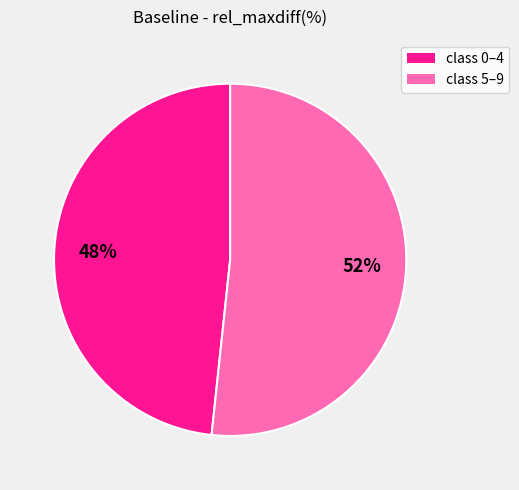

To the nearest percent, what is the average slice percentage?

50%